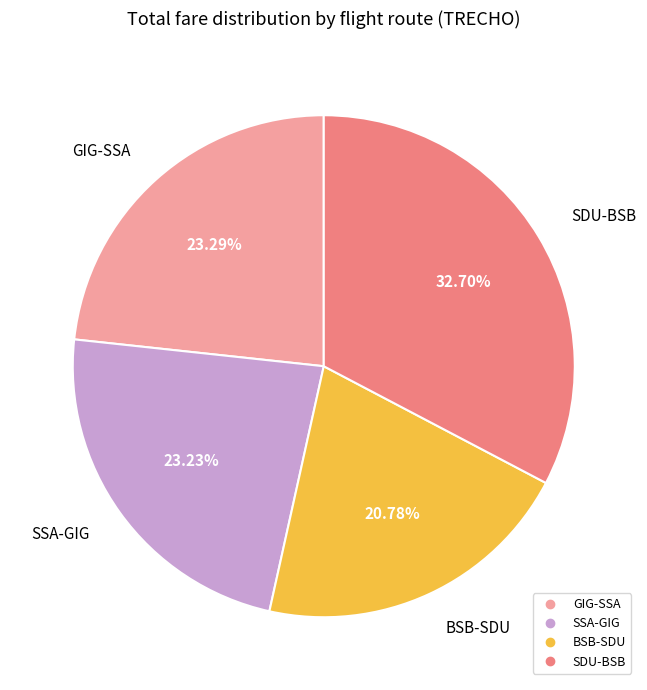

Is the sum of GIG-SSA and SDU-BSB greater than half?

Yes